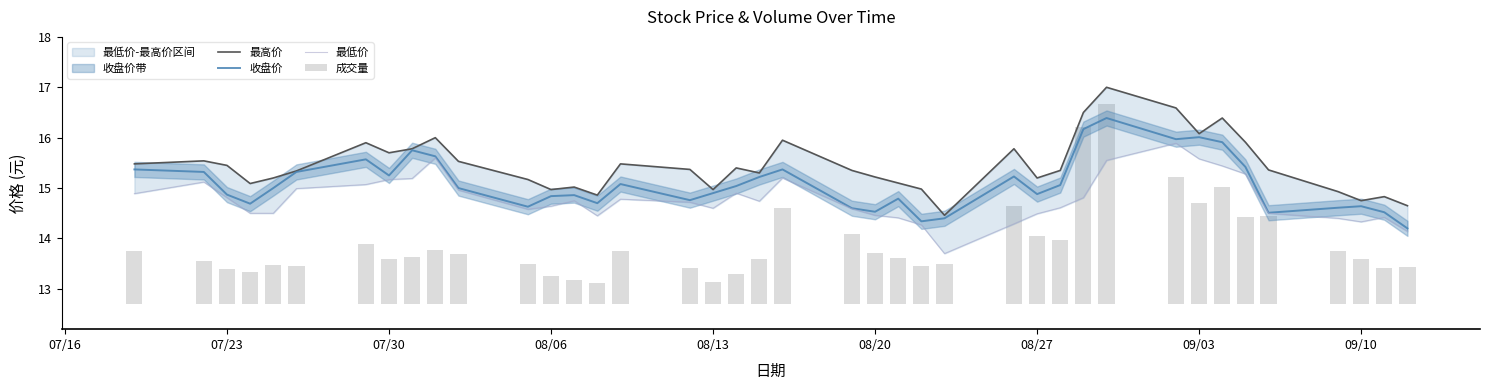

The value of 收盘价 at 08/20 is 14.5. True or false?

True